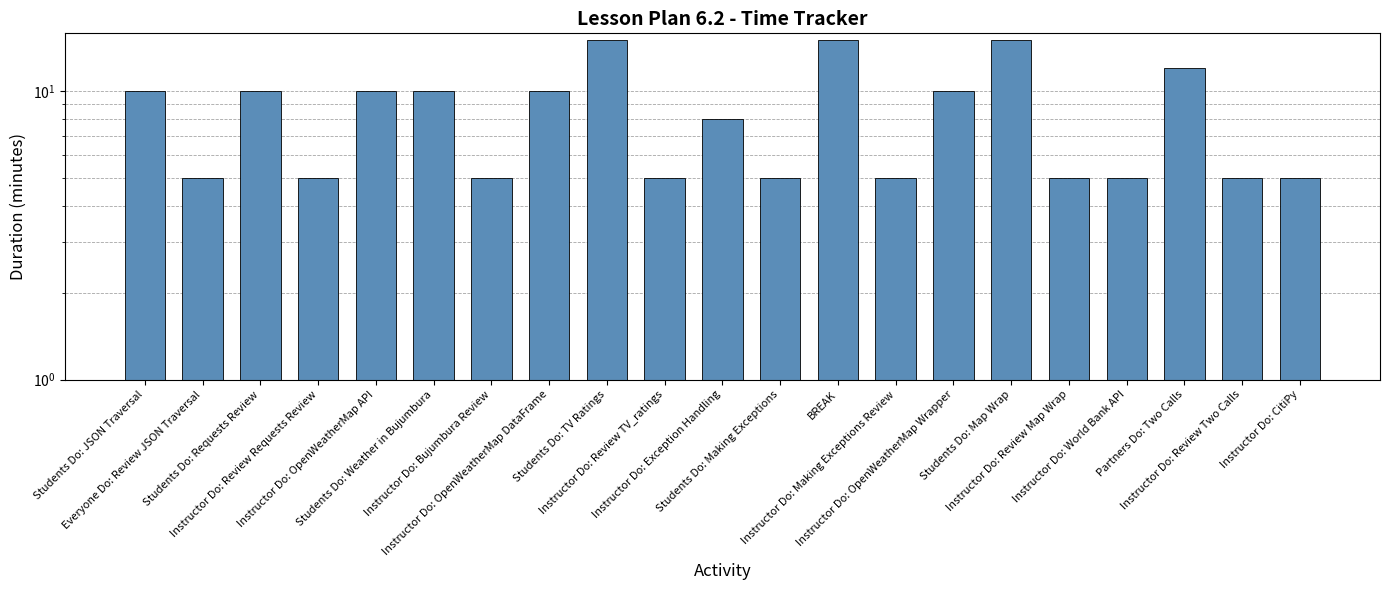

What is the difference between the maximum and second lowest values?

10